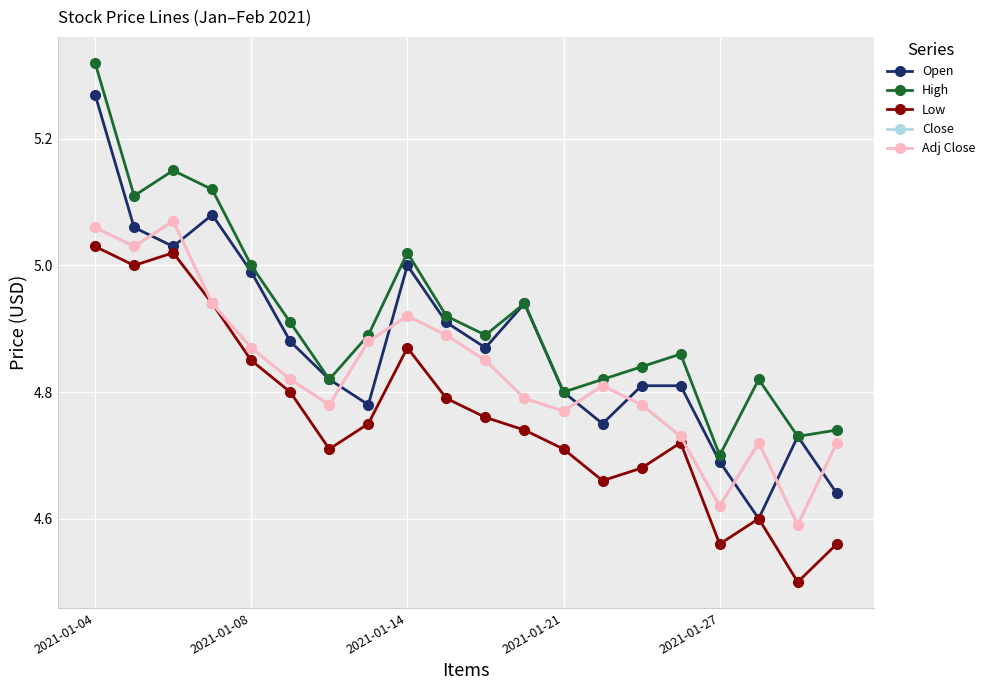

Does the chart have visible grid lines?

Yes